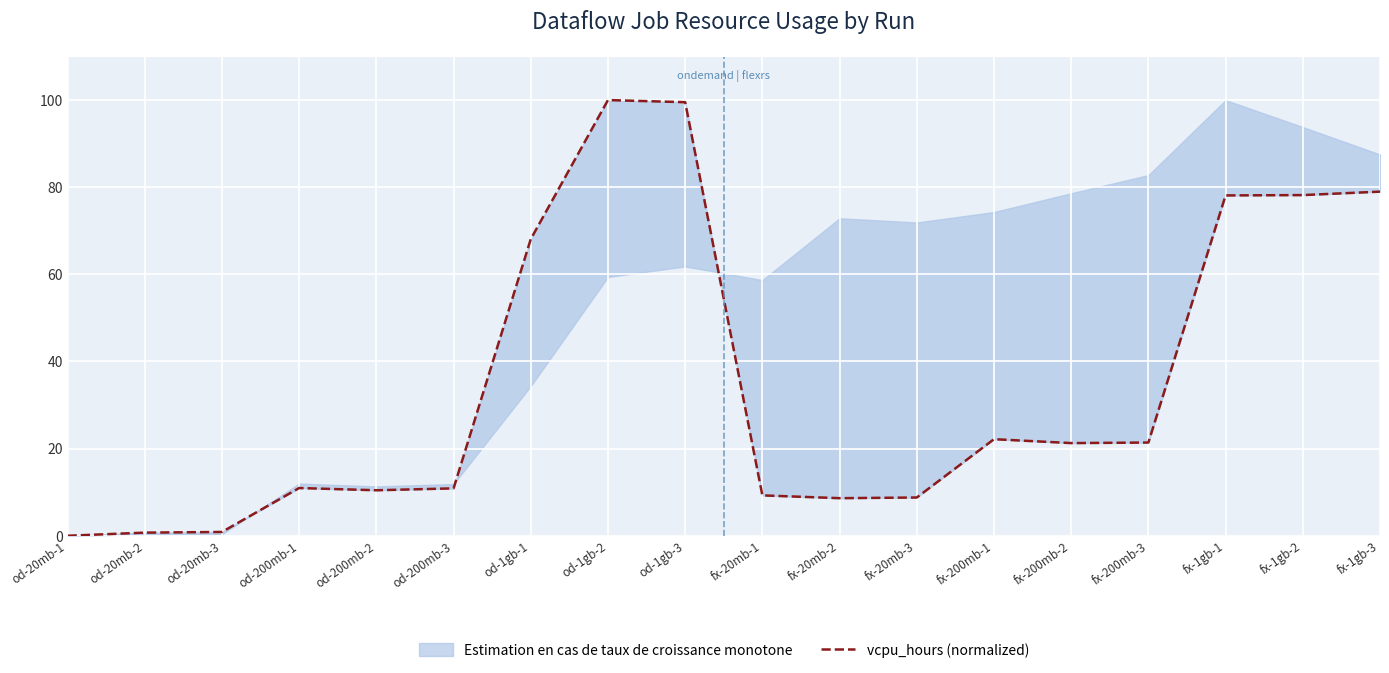

At which category does the data reach its first local valley?

od-200mb-2